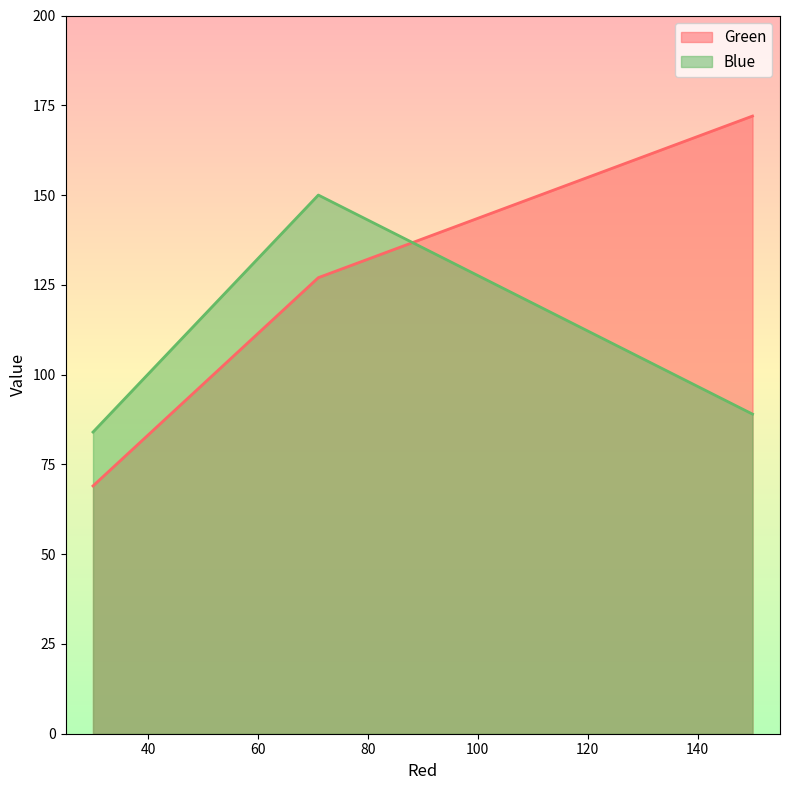

At how many categories does at least one series exceed 115?

2